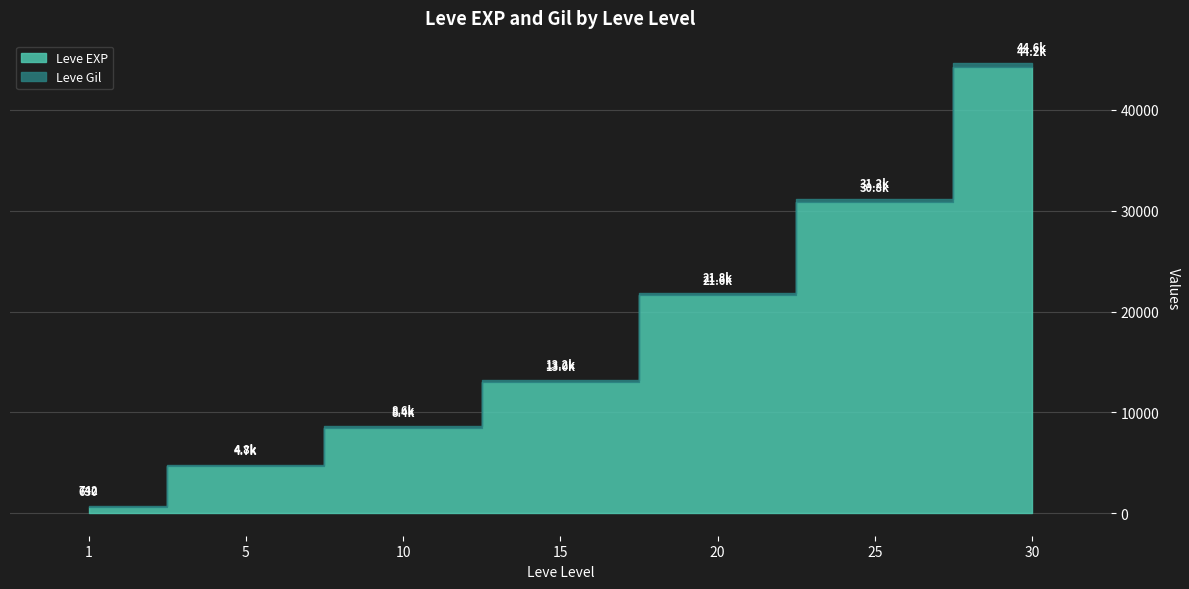

True or false: Leve Gil and Leve EXP intersect in this chart.

False